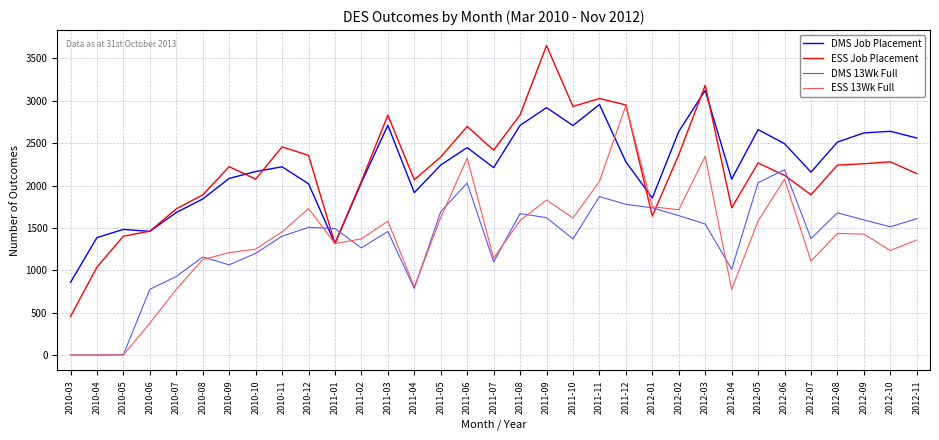

What is the difference between the maximum and minimum values in the ESS 13Wk Full series?

2945